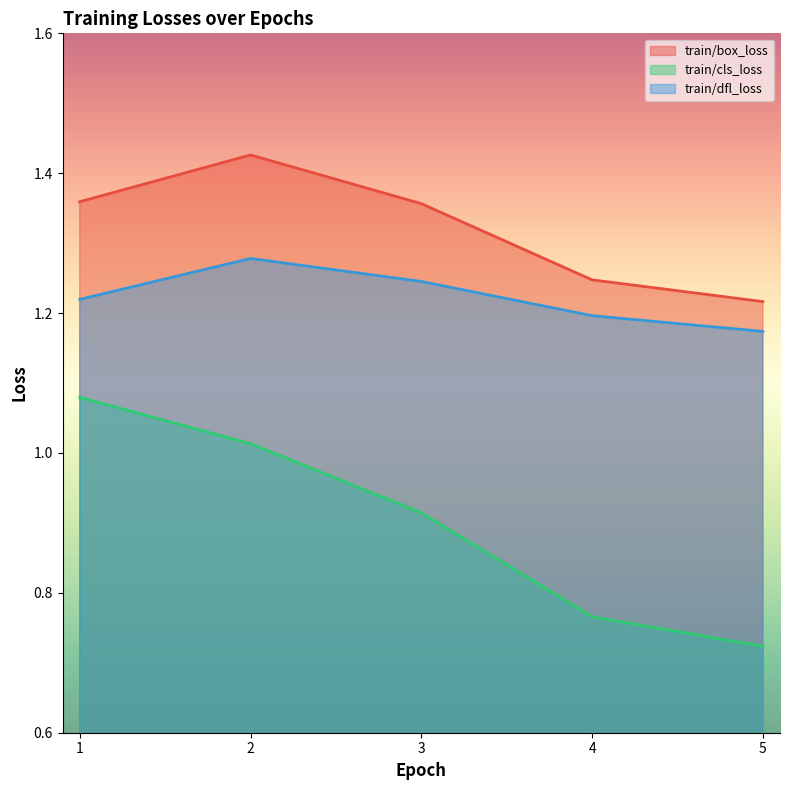

What is the spread (max minus min) of values at 5?

0.5